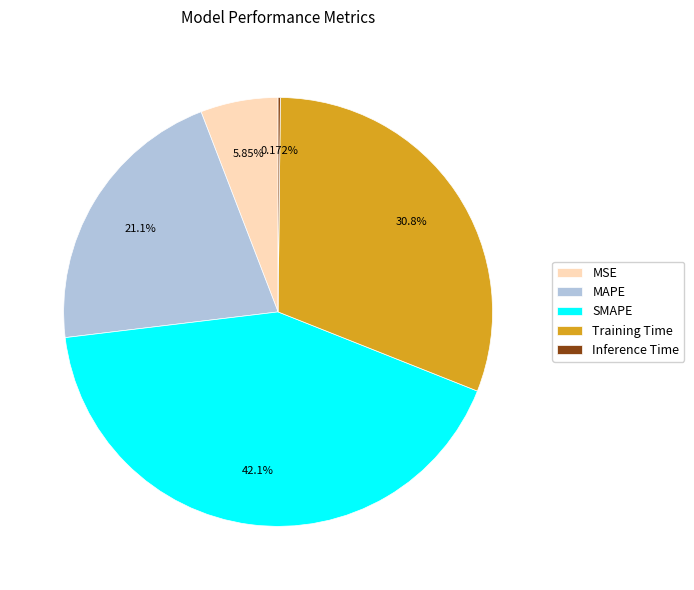

Does any single category account for the majority?

No